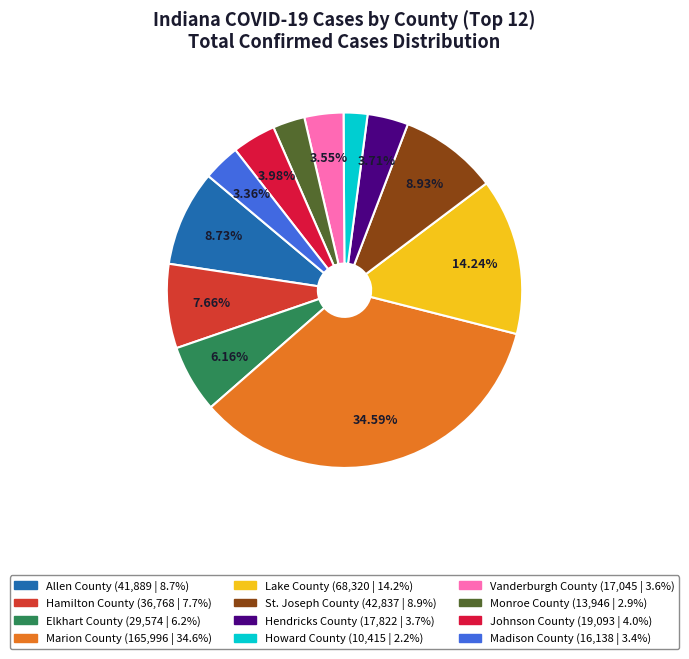

Is there any slice that represents more than half of the pie?

No